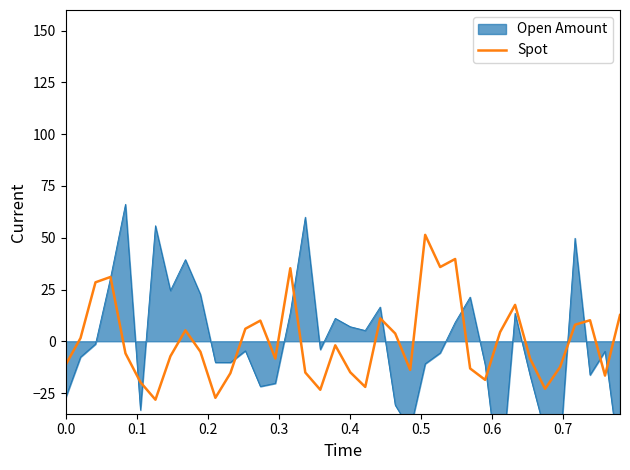

What is the minimum value for Spot?

-28.2